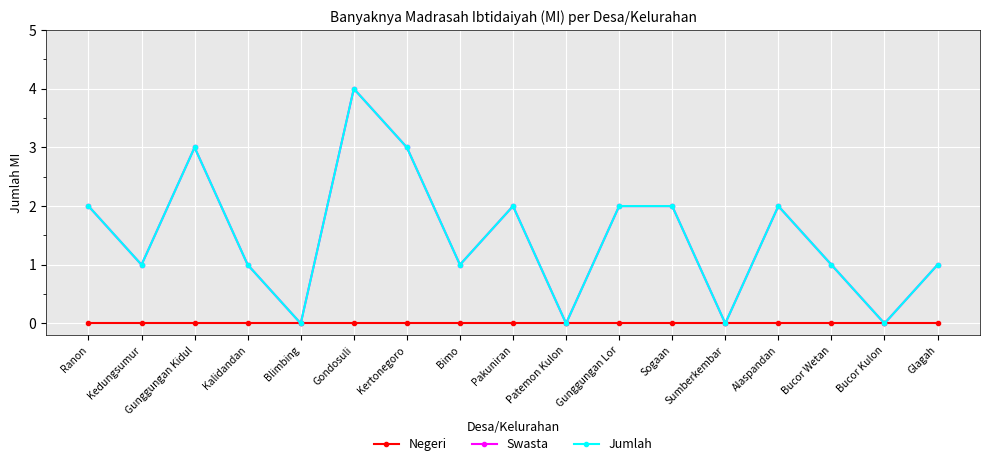

True or false: Negeri has more than 2 interior local peaks.

False